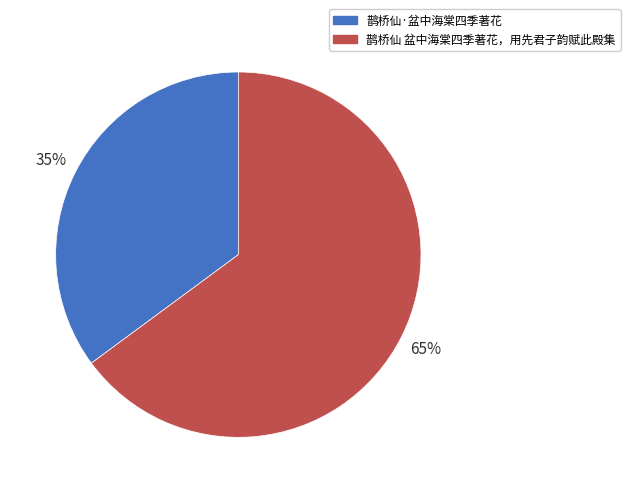

To the nearest percent, what is the combined percentage of 鹊桥仙·盆中海棠四季著花 and 鹊桥仙 盆中海棠四季著花，用先君子韵赋此殿集?

100%